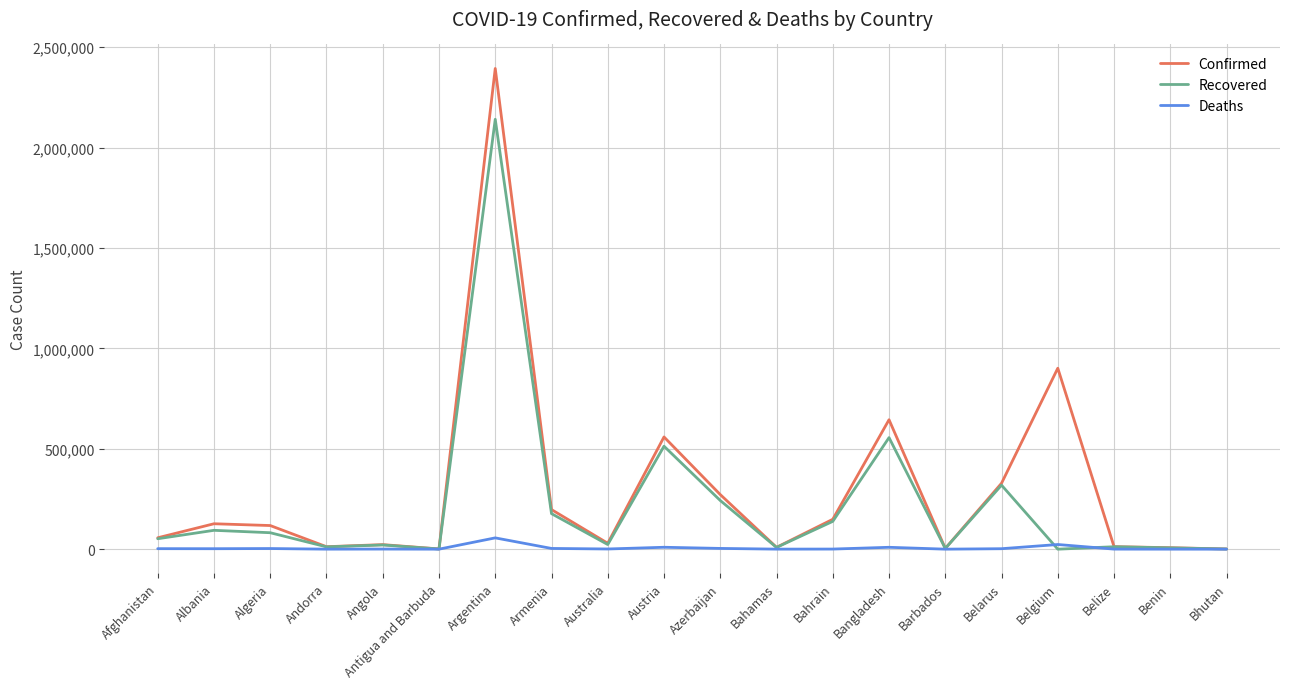

Where is Recovered nearest to the value 1070240?

Bangladesh